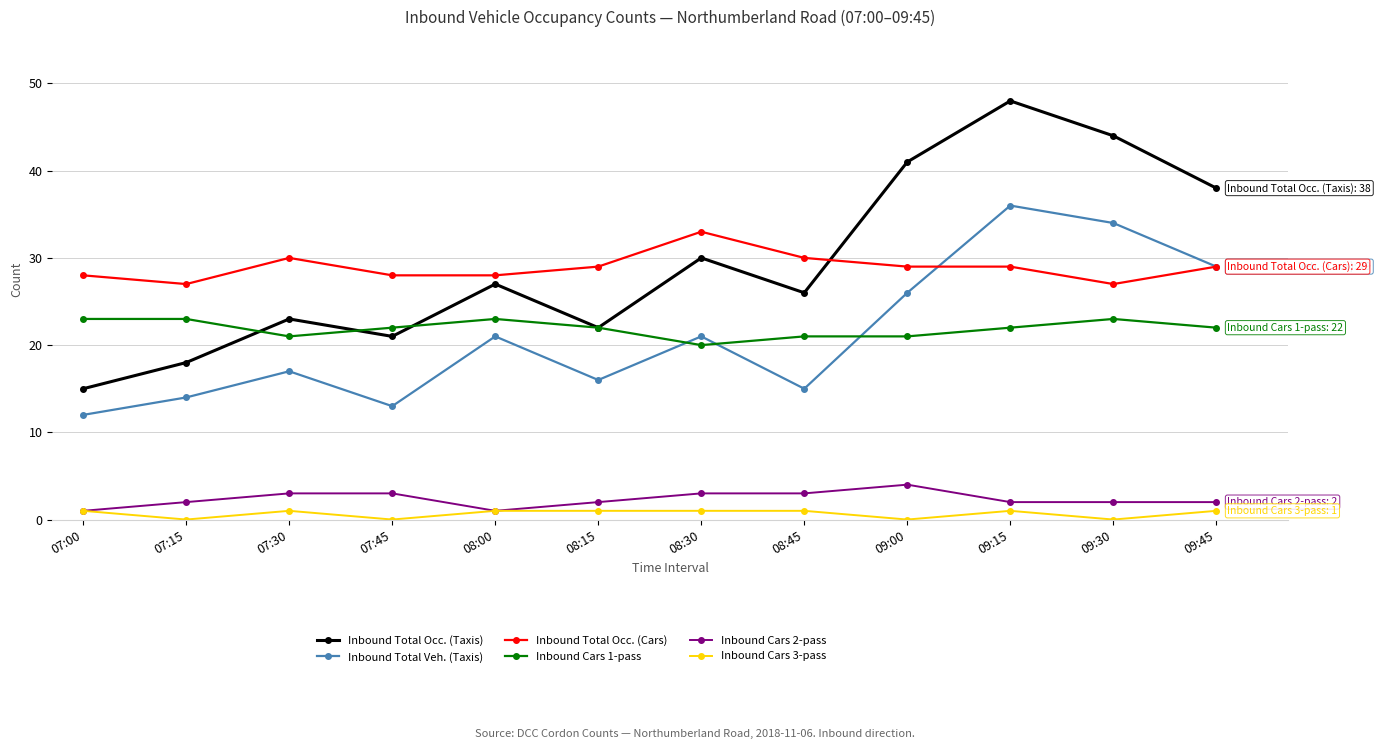

At which category is the sum across all series the highest?

09:15